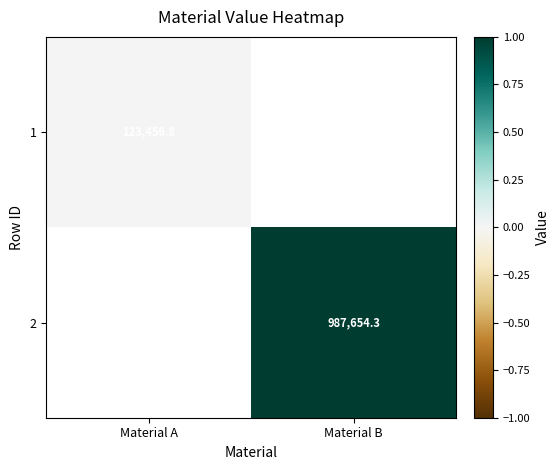

Is it true that 1 equals 196008.0 at Material A?

False